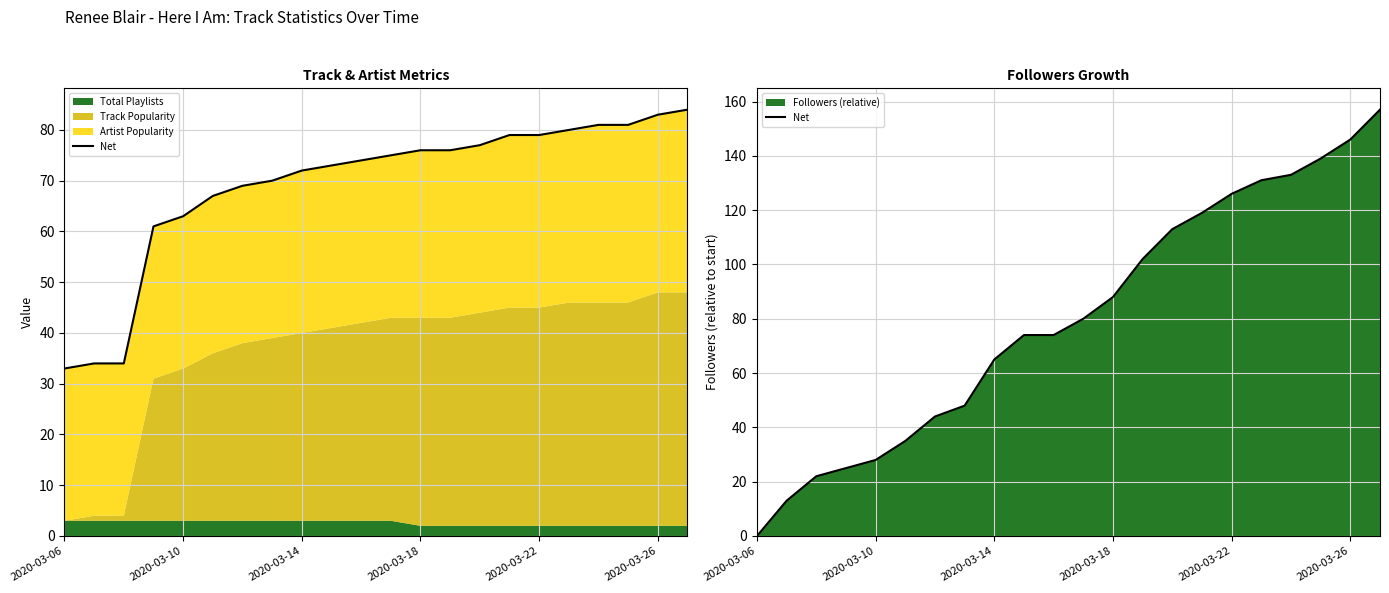

Reading left to right, list all the values displayed in this chart.

0	13	22	25	28	35	44	48	65	74	74	80	88	102	113	119	126	131	133	139	146	157